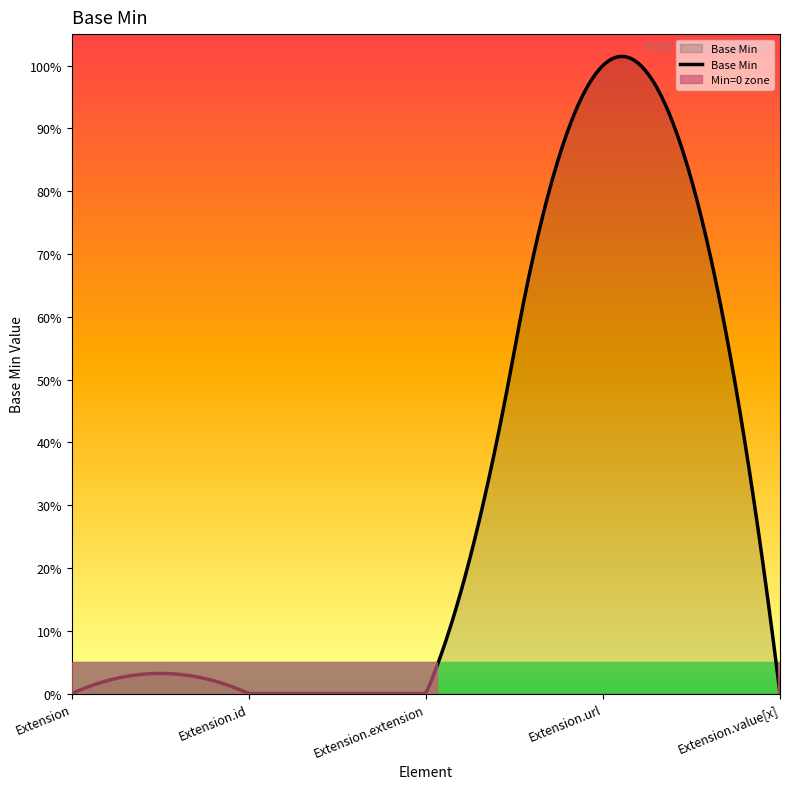

Read the value at Extension.url.

1